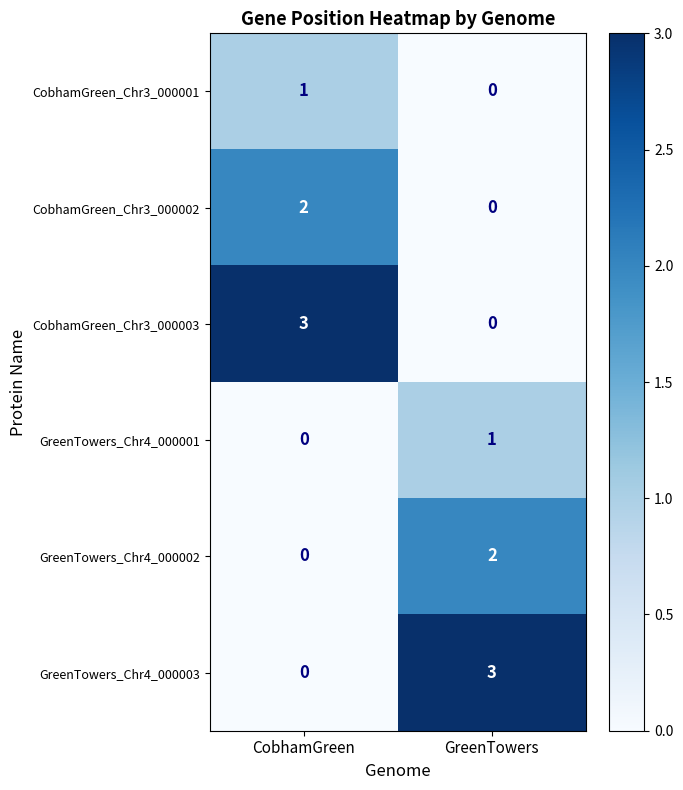

What is the total value across all series at GreenTowers?

6